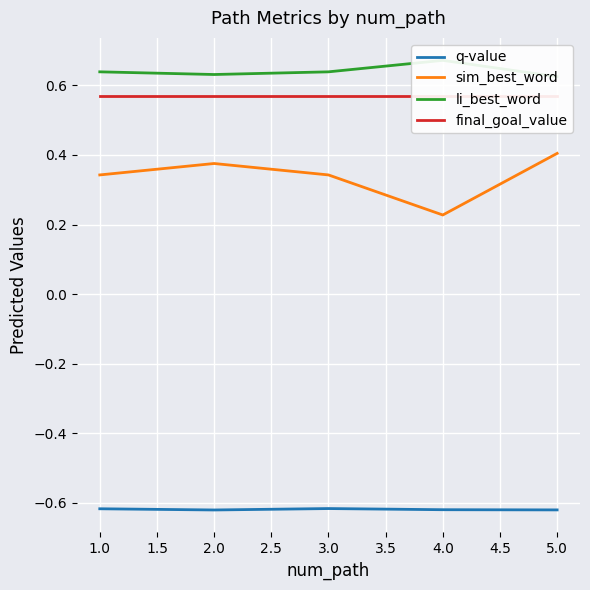

True or false: q-value and li_best_word intersect in this chart.

False